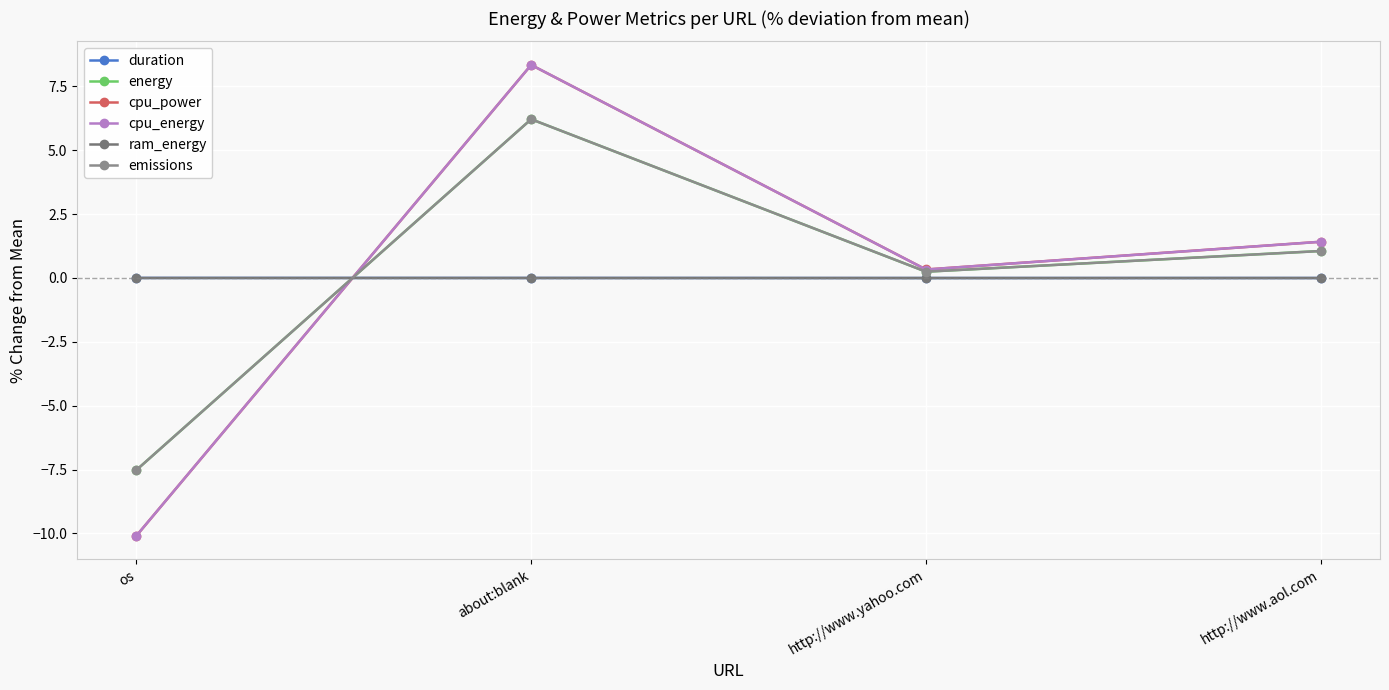

What is the total value across all series at http://www.yahoo.com?

1.2